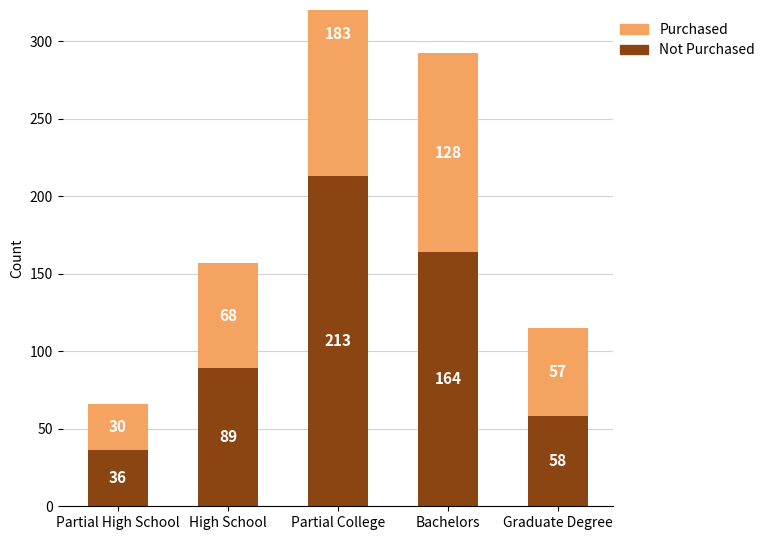

Reading left to right, what are all the values shown in this chart?

Not Purchased: 36	89	213	164	58
Purchased: 30	68	183	128	57